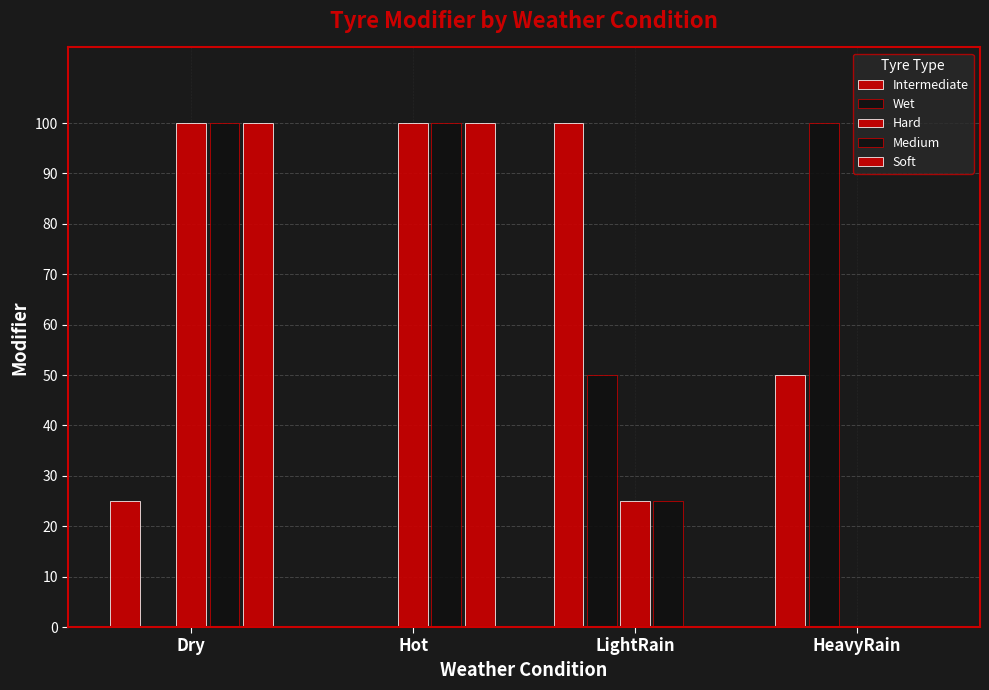

How many series are shown in this chart?

5